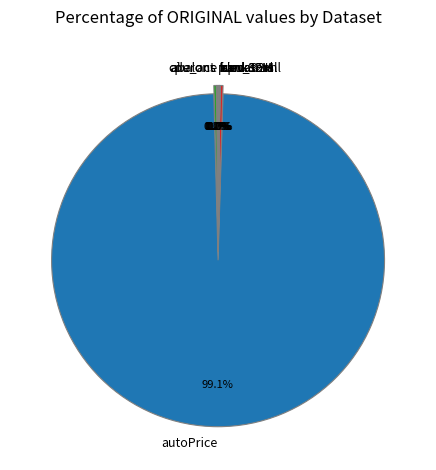

What is the largest slice in the pie chart?

autoPrice